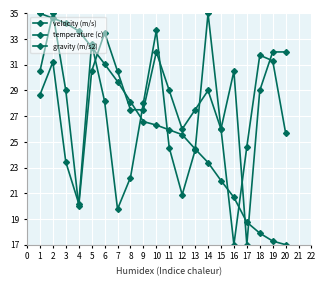

Is it true that temperature (c) equals 11.4 at 3?

False